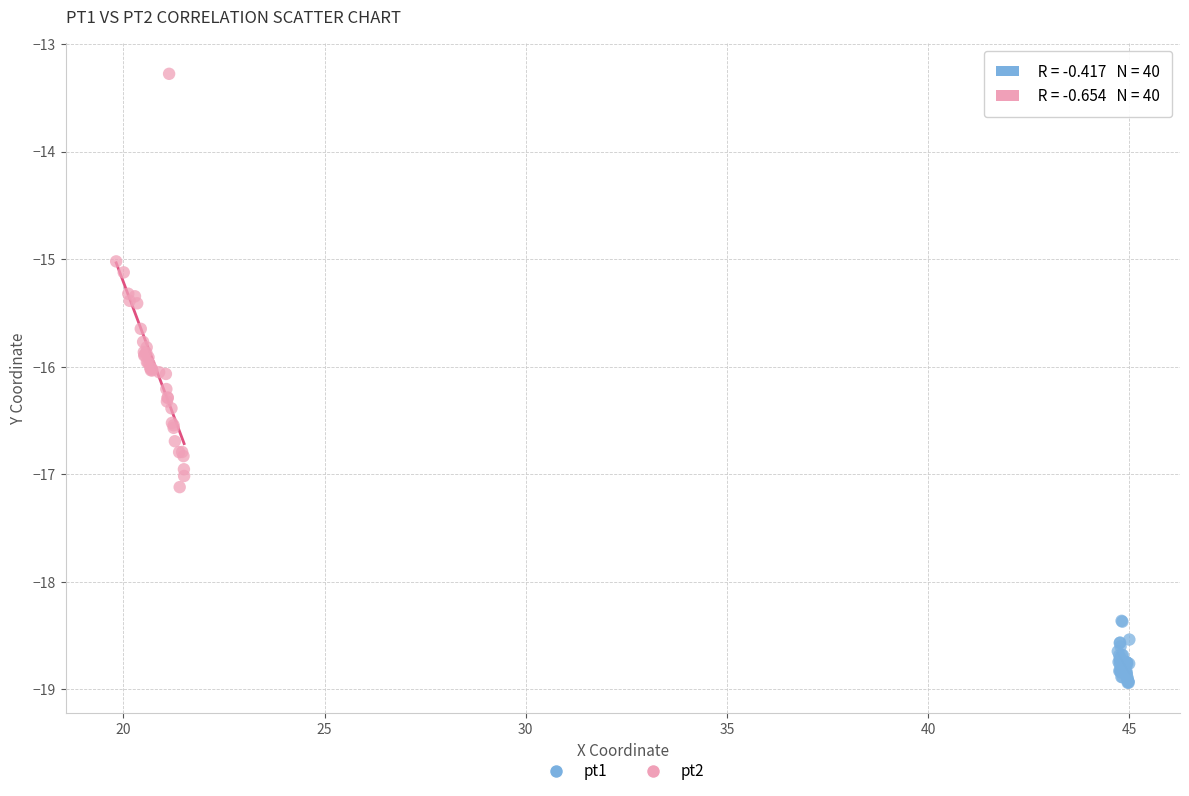

Which series reaches the minimum Y coordinate?

pt1